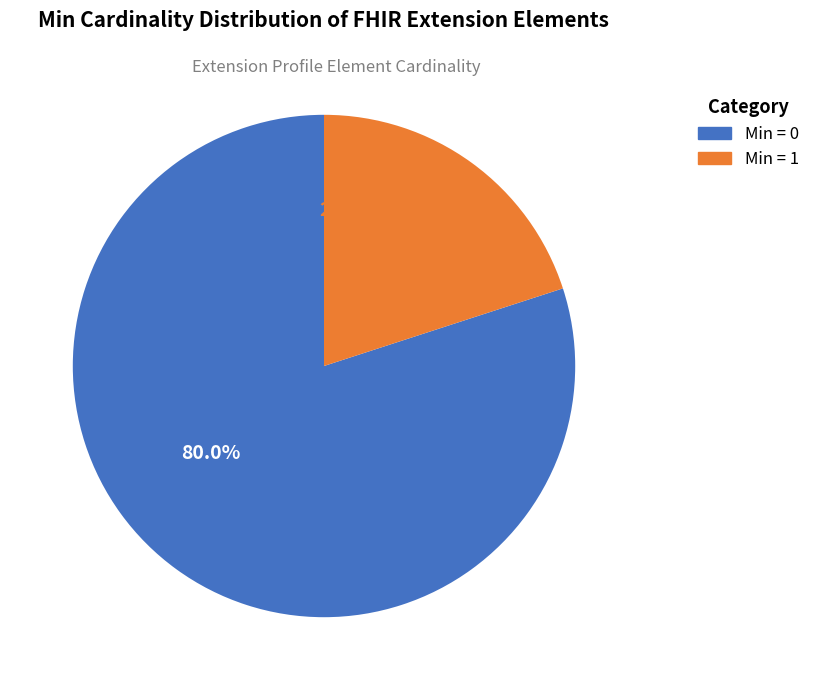

Does any single category account for the majority?

Yes